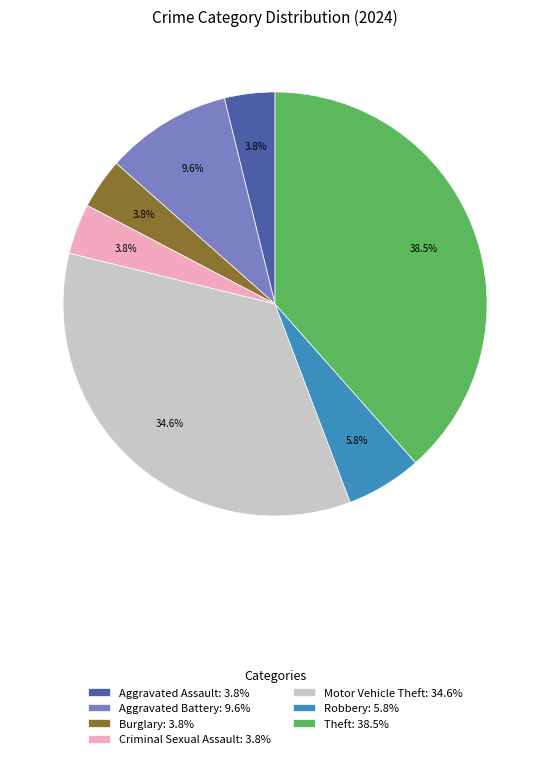

What percentage do Theft: 38.5% and Burglary: 3.8% together represent?

42.3%